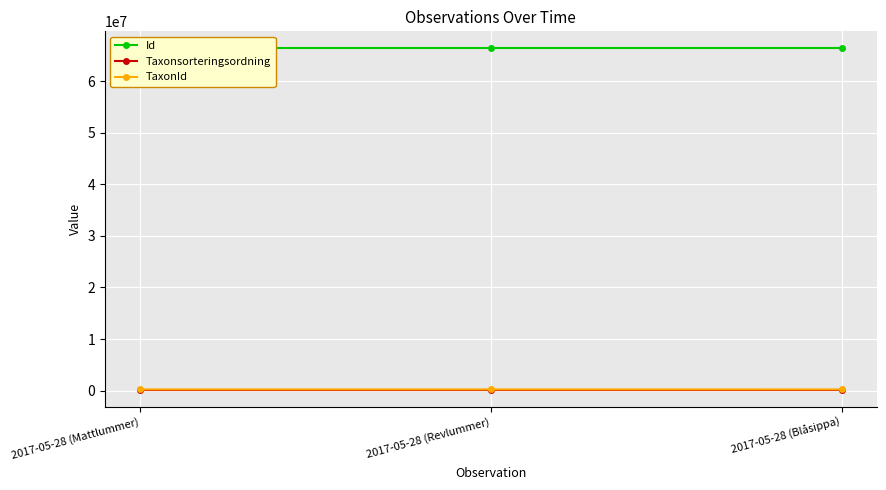

What is the sum of all Id values?

199142686